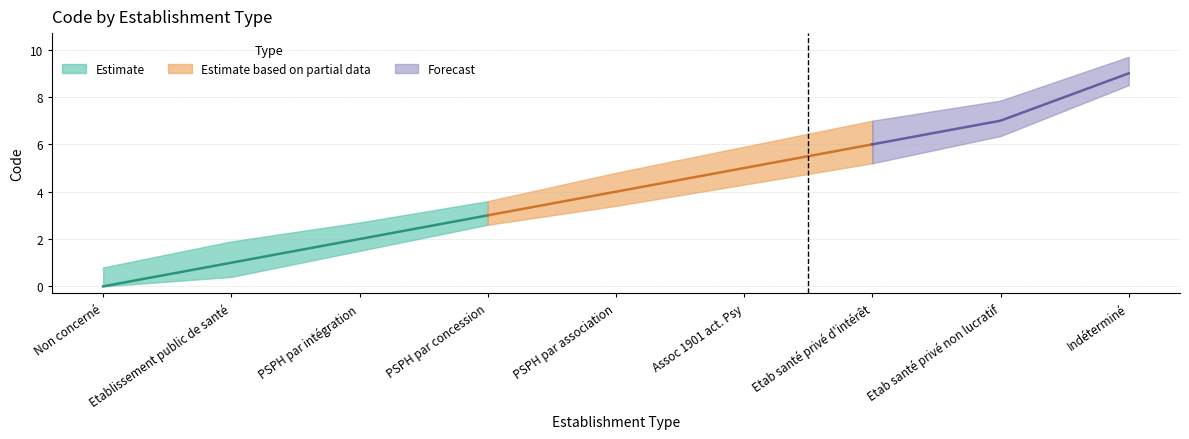

Which category has the lowest value across all series?

Non concerné